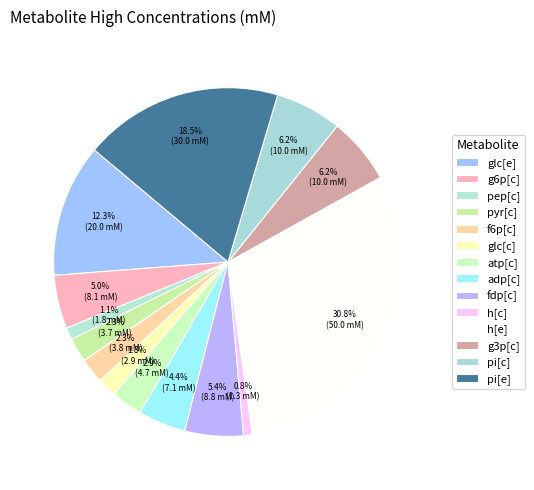

To the nearest percent, what is the average slice percentage?

7%